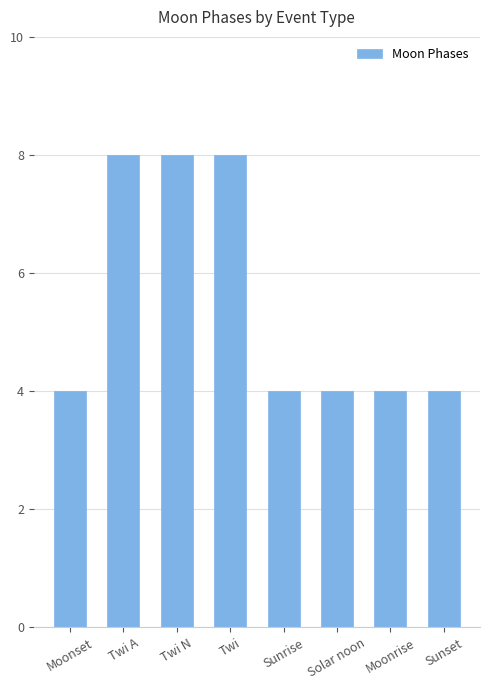

What position from the left is Sunset?

8